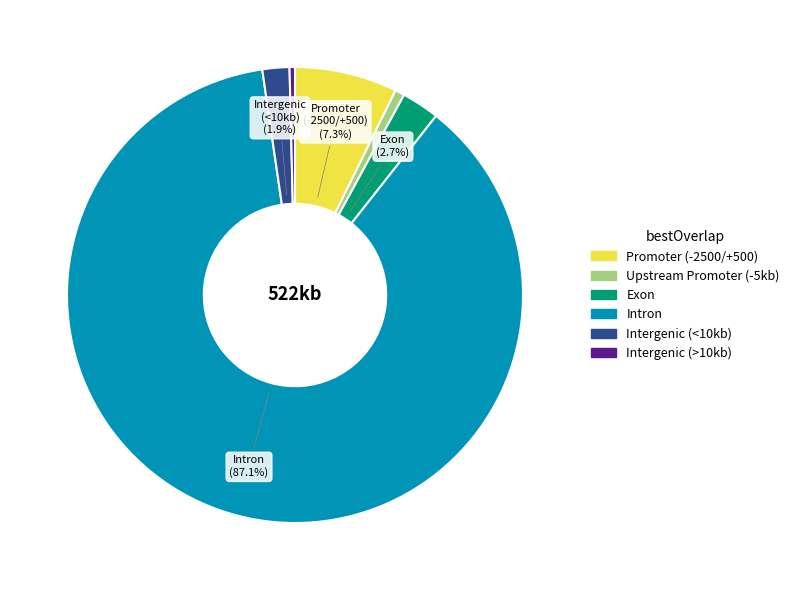

How many slices are in this pie chart?

6